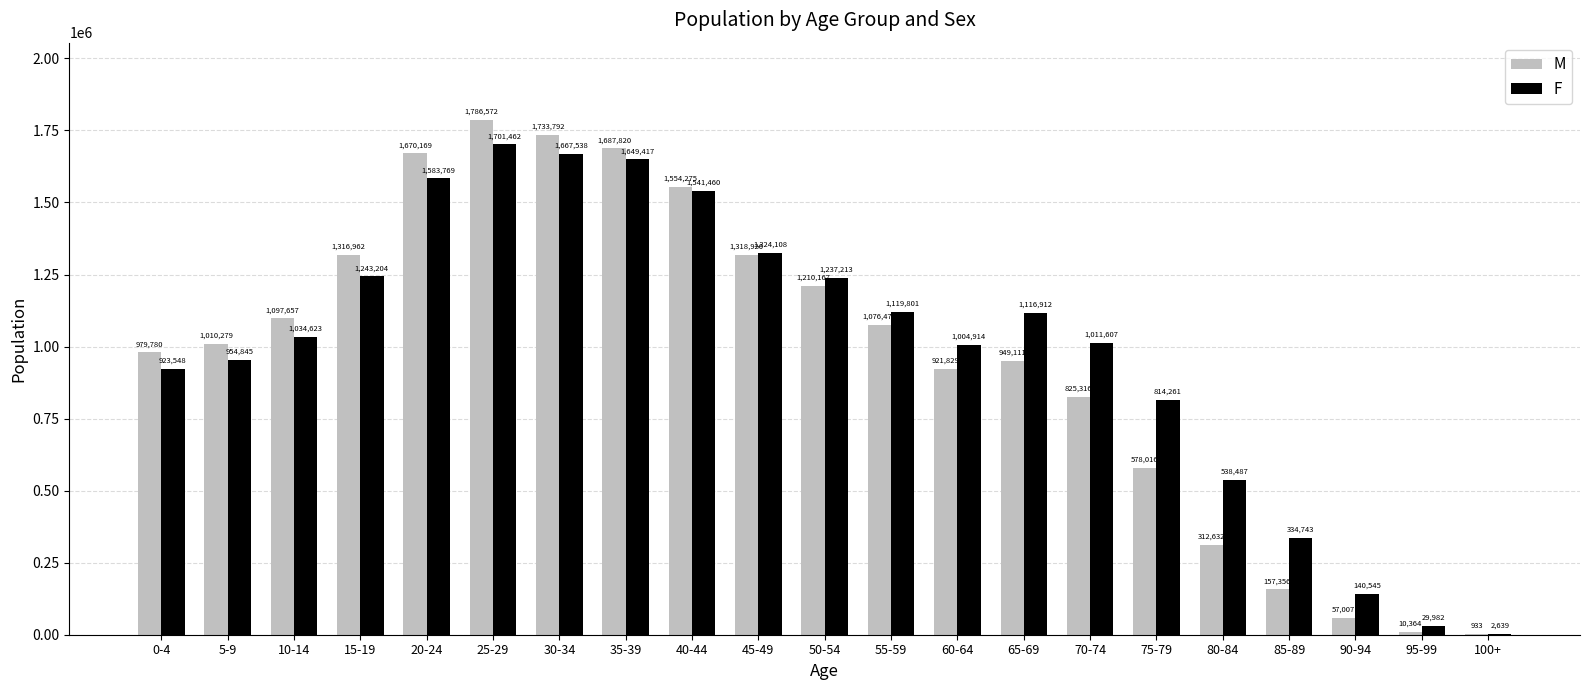

Reading right to left, what are all the values shown in this chart?

M: 933	10364	57007	157356	312632	578016	825316	949111	921829	1076477	1210167	1318926	1554275	1687820	1733792	1786572	1670169	1316962	1097657	1010279	979780
F: 2639	29982	140545	334743	538487	814261	1011607	1116912	1004914	1119801	1237213	1324108	1541460	1649417	1667538	1701462	1583769	1243204	1034623	954845	923548